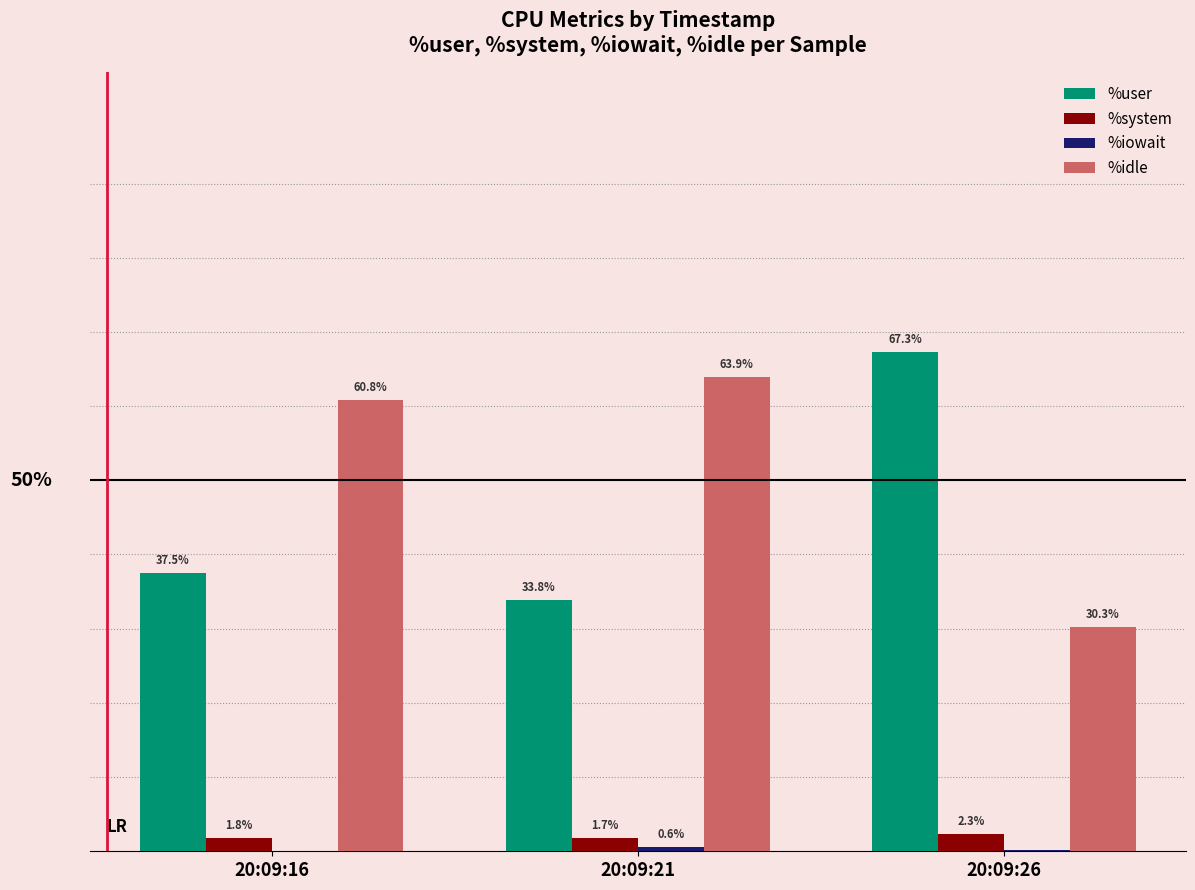

Between 20:09:16 and 20:09:26, which series saw the biggest shift?

%idle